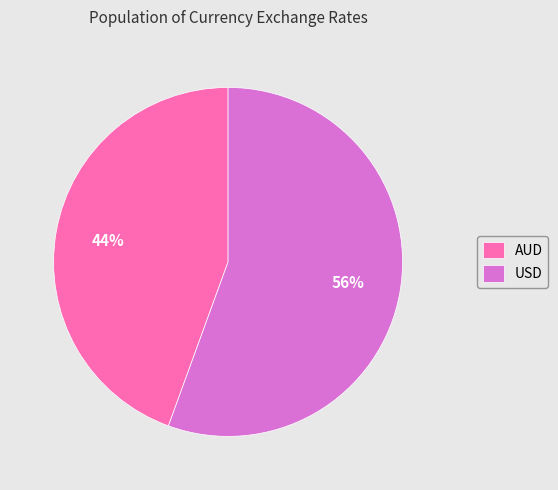

To the nearest percent, what portion does USD represent?

56%